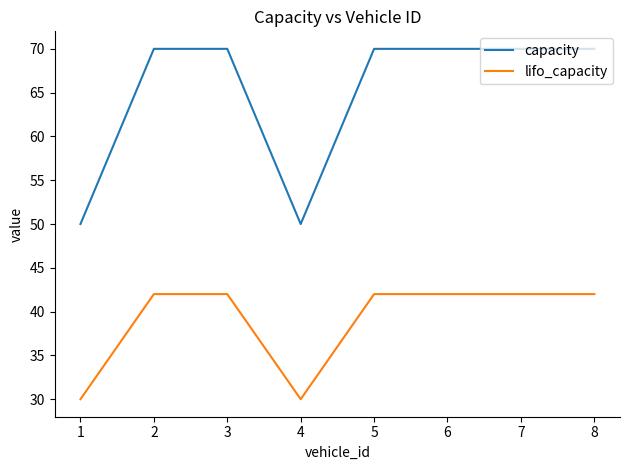

At how many categories does at least one series exceed 60?

6